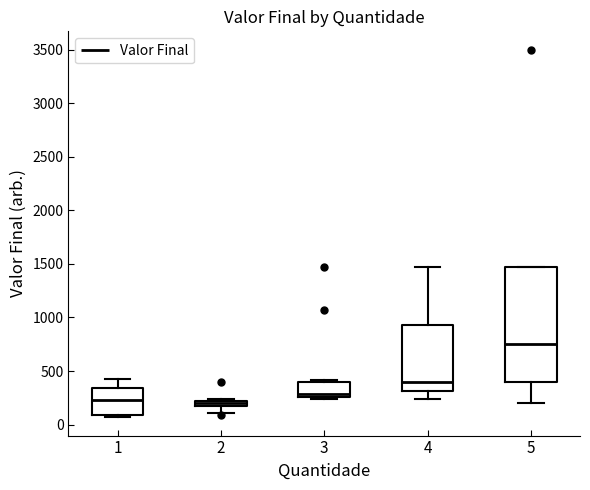

Which box has the highest median line?

5